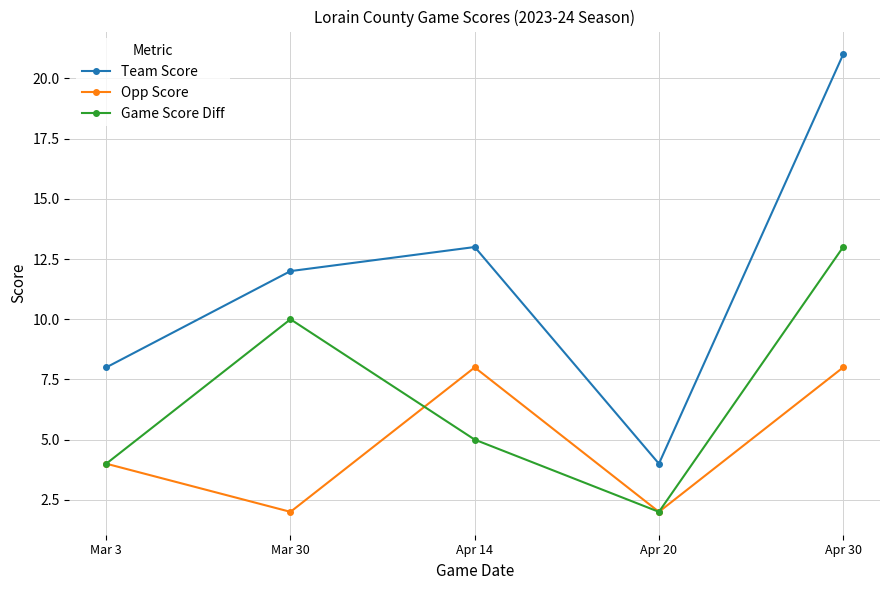

Which series has the largest range (max minus min)?

Team Score